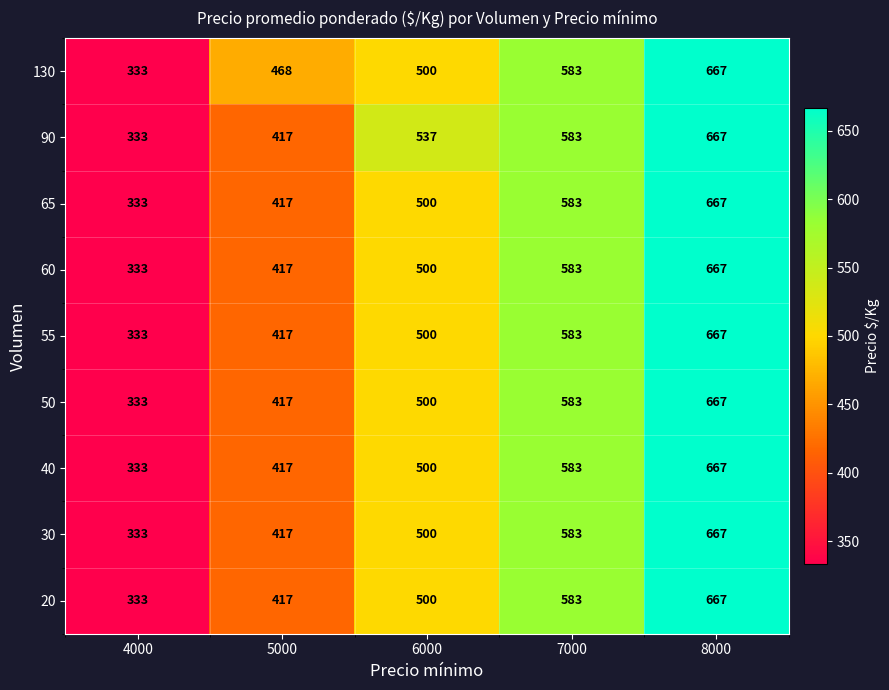

What is the smallest value displayed?

333